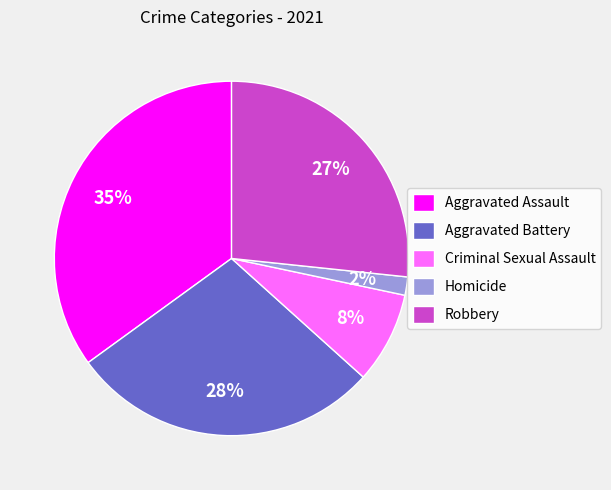

Rank the categories by value from highest to lowest.

Aggravated Assault, Aggravated Battery, Robbery, Criminal Sexual Assault, Homicide